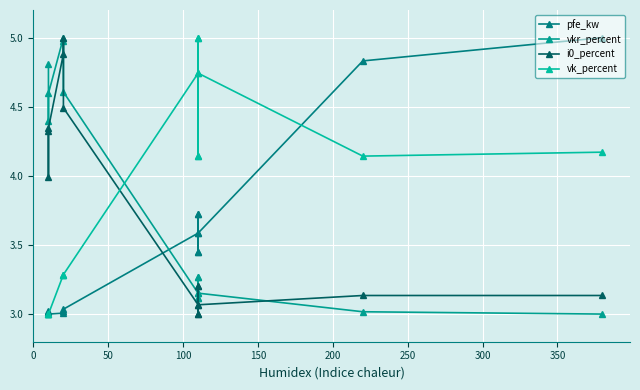

Is the value of pfe_kw at 11 greater than the value of i0_percent at 11?

Yes